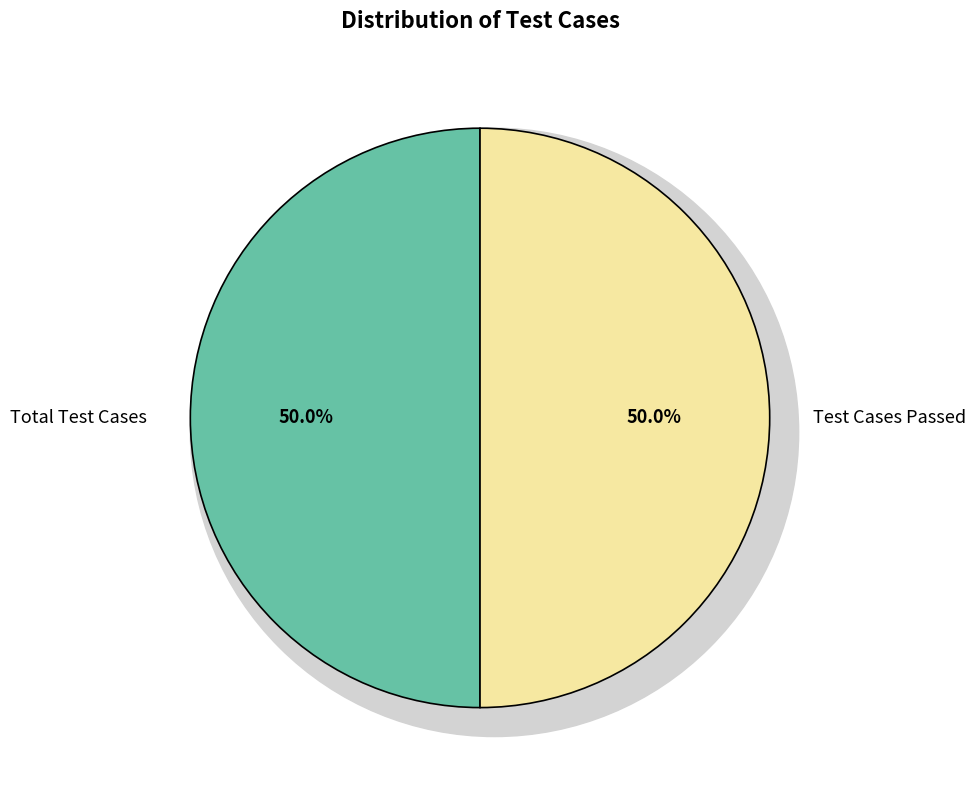

Combined, what portion of the pie is Test Cases Skipped and Total Test Cases?

50.0%